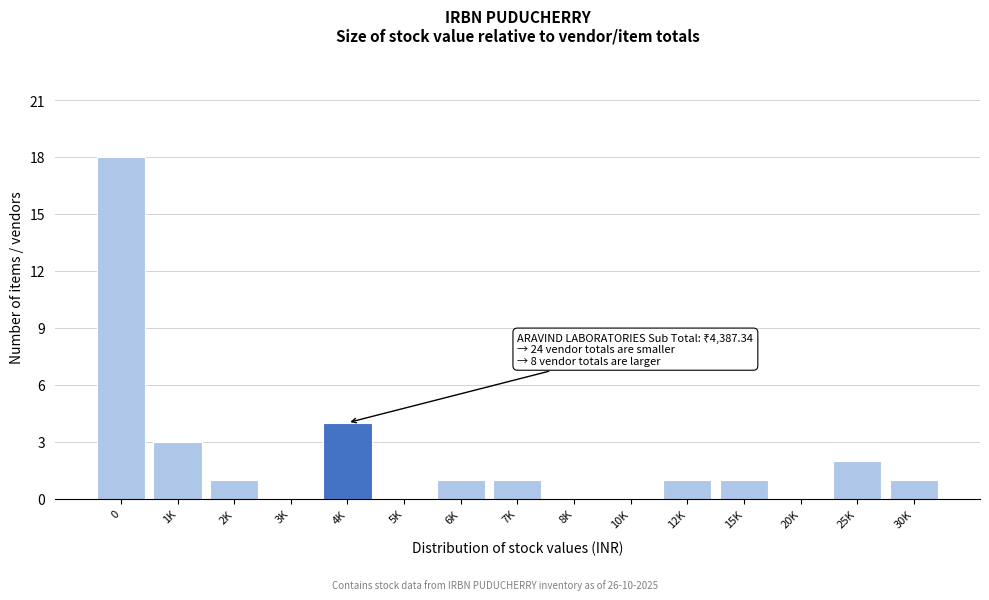

Reading left to right, what are all the values shown in this chart?

0=18	1K=3	2K=1	3K=0	4K=4	5K=0	6K=1	7K=1	8K=0	10K=0	12K=1	15K=1	20K=0	25K=2	30K=1